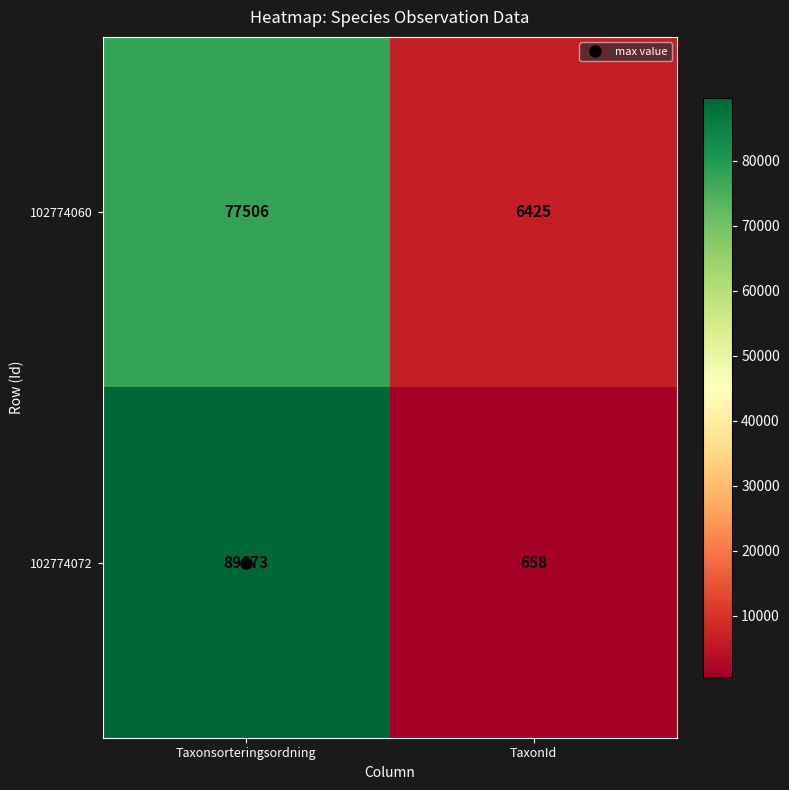

At Taxonsorteringsordning, list the series in order from largest to smallest.

102774072, 102774060